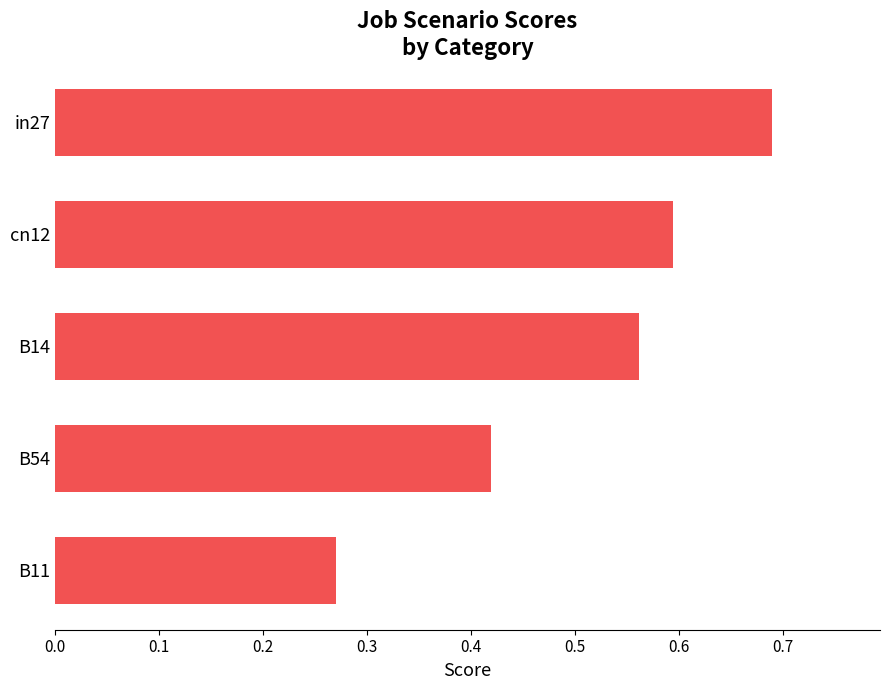

The value at in27 is 0.4. True or false?

False